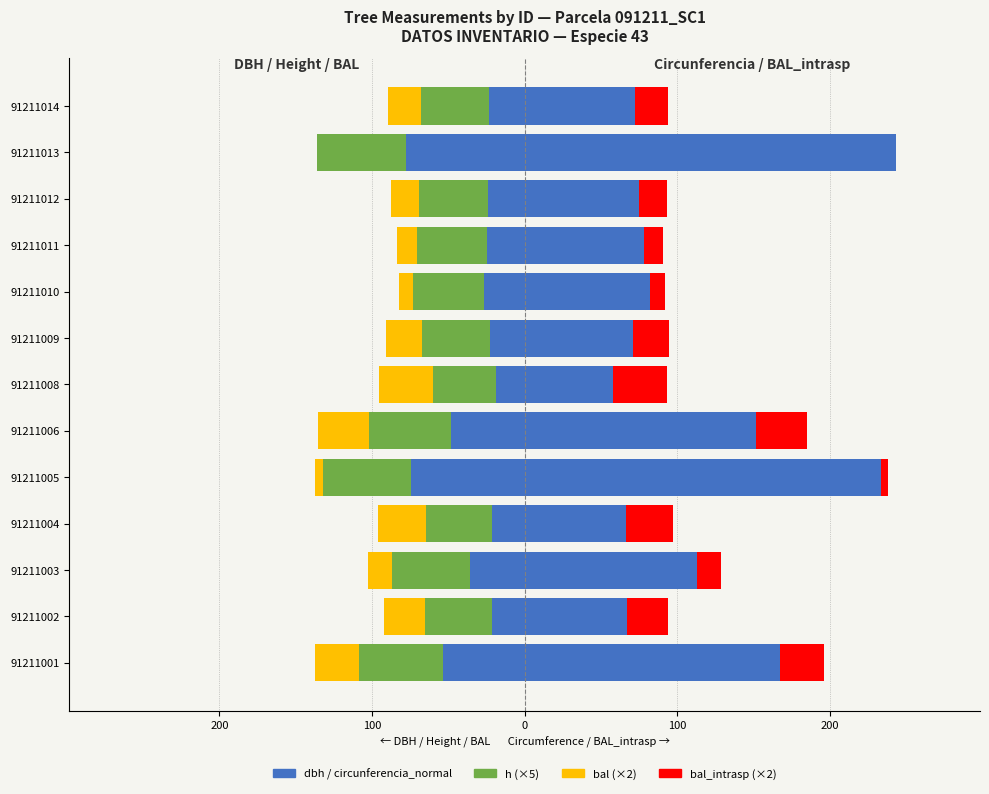

At how many categories does at least one series exceed 16?

13